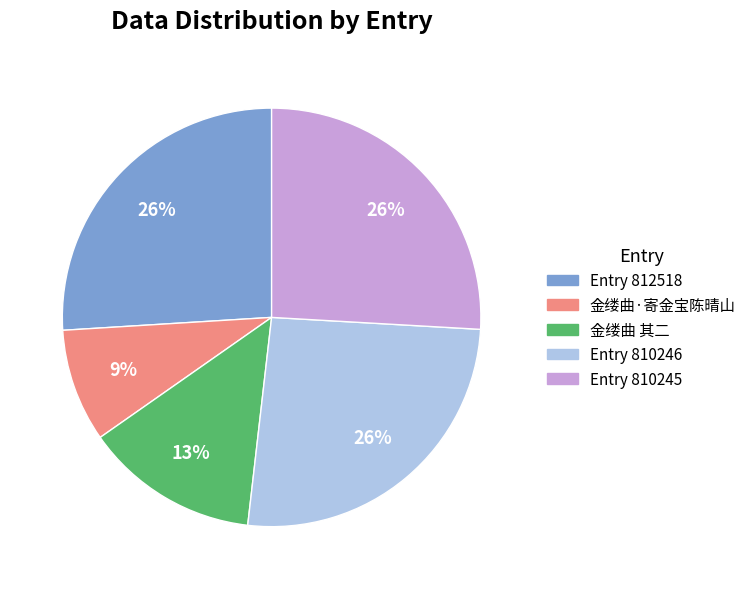

Combined, do 金缕曲 其二 and Entry 810246 account for over 50%?

No